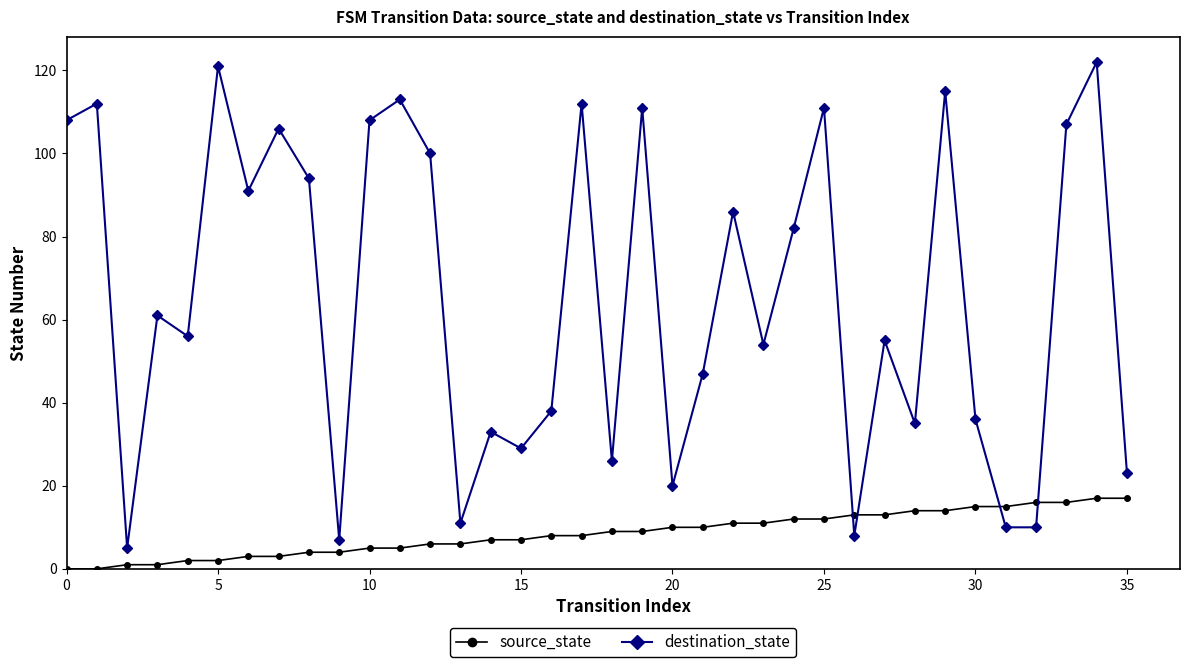

True or false: destination_state has more than 2 interior local peaks.

True